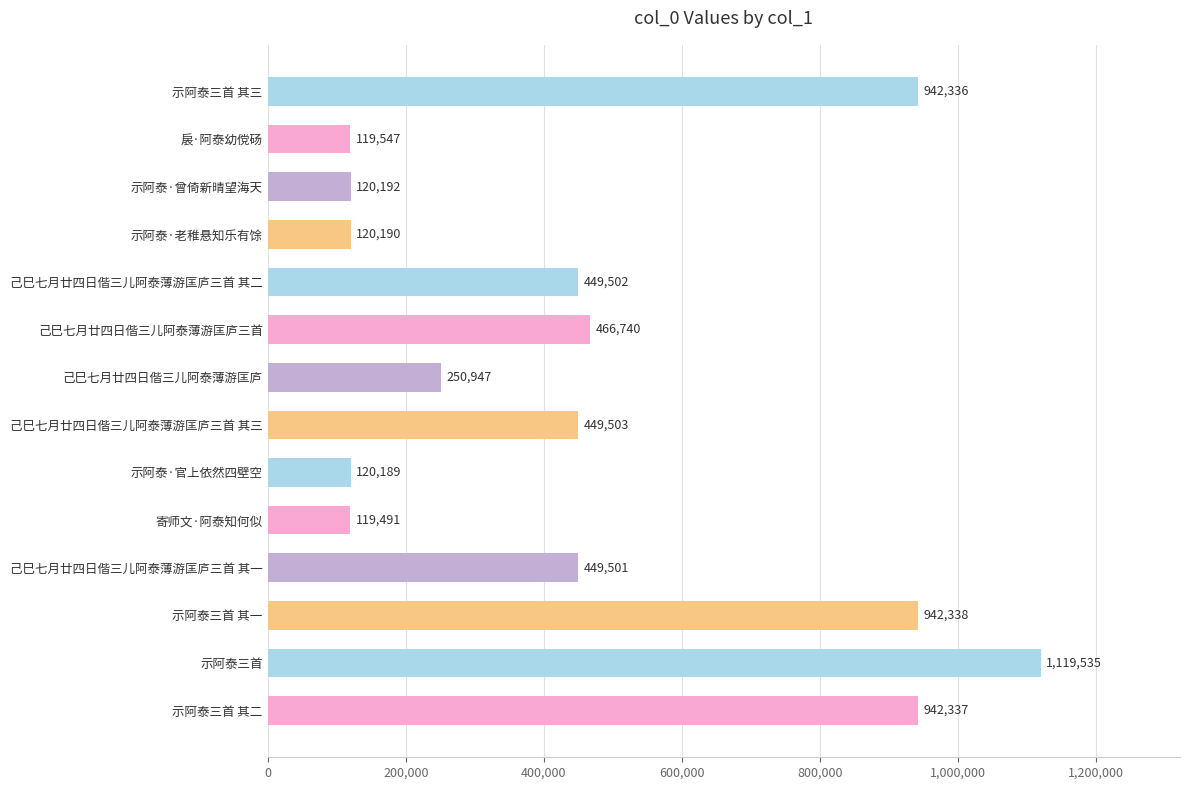

What is the sum of all values?

6612348